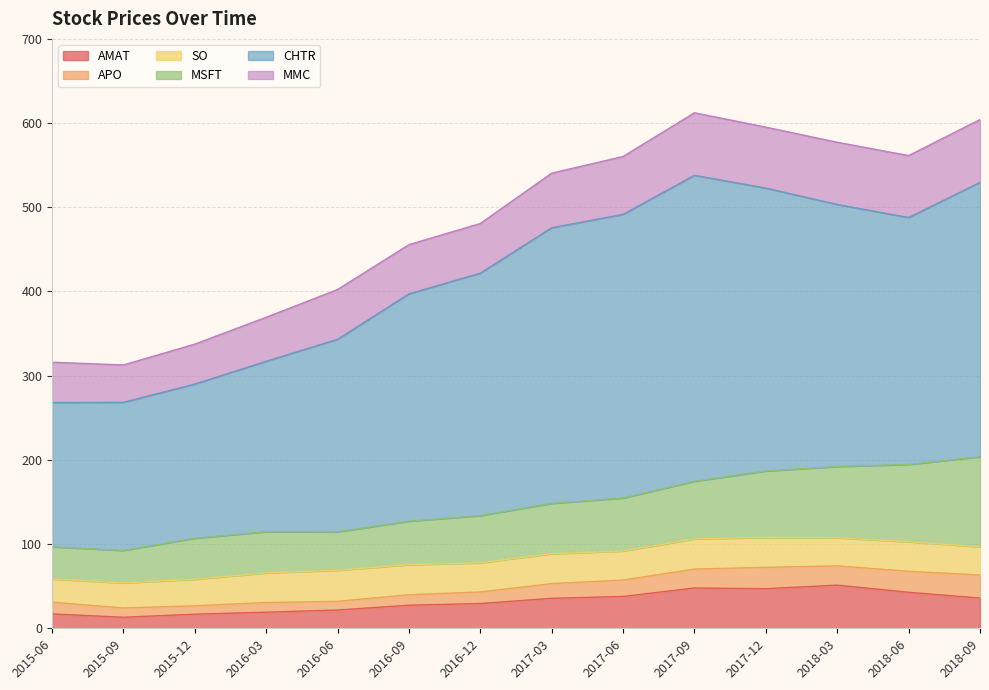

What is the difference between the maximum and minimum values in the CHTR series?

192.2